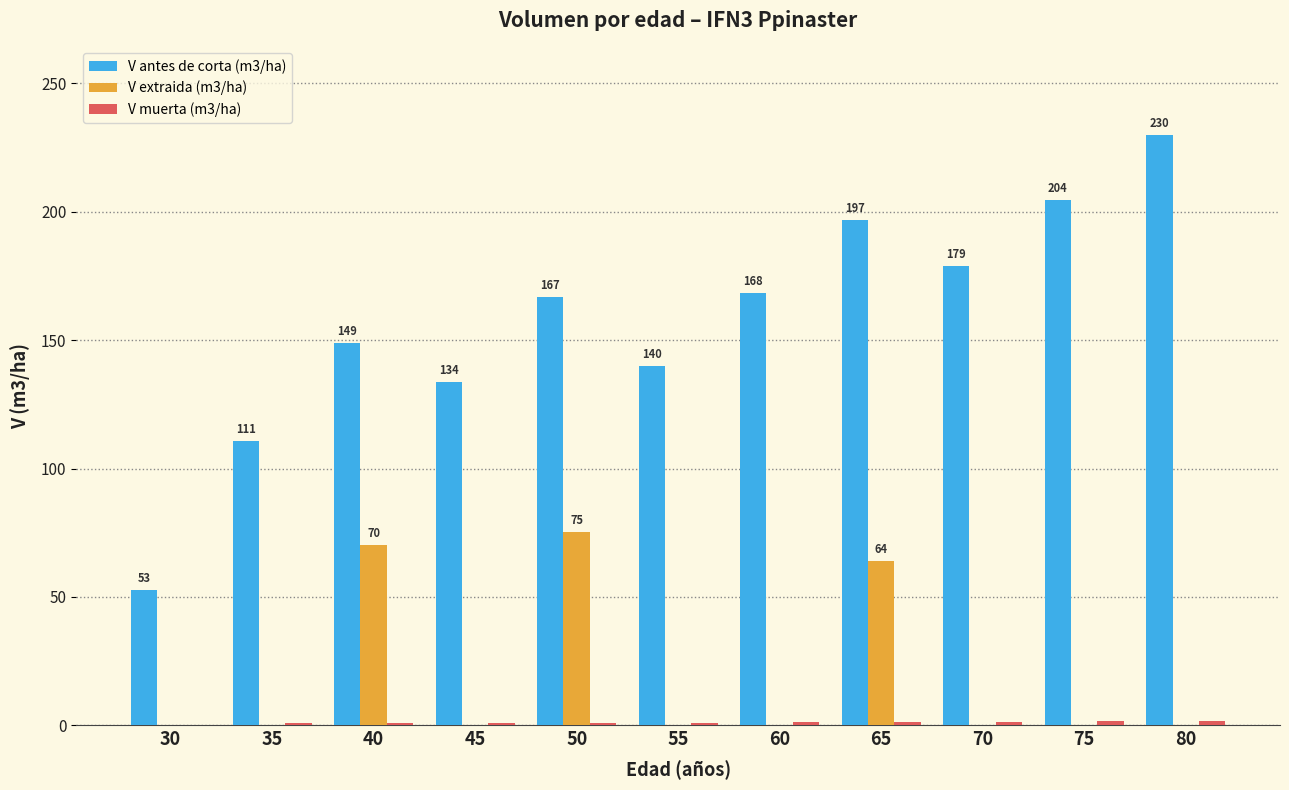

Which series has the largest total across all categories?

V antes de corta (m3/ha)